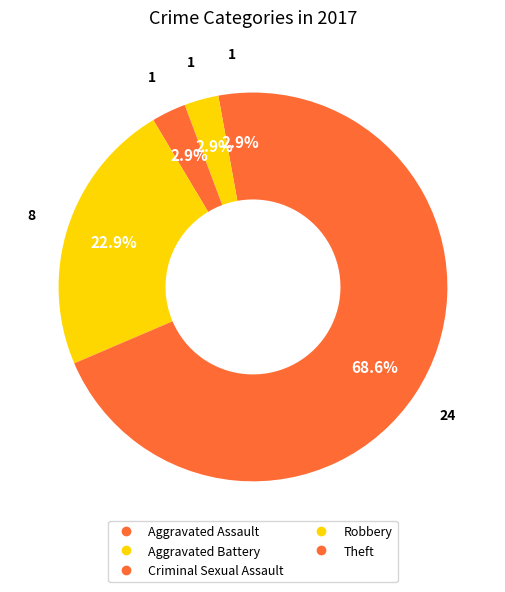

Is Criminal Sexual Assault the majority of the pie?

No